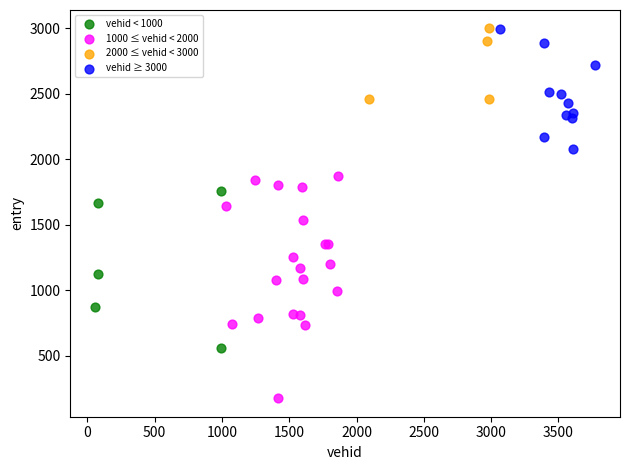

Which series has the largest Y range (max minus min)?

1000 ≤ vehid < 2000